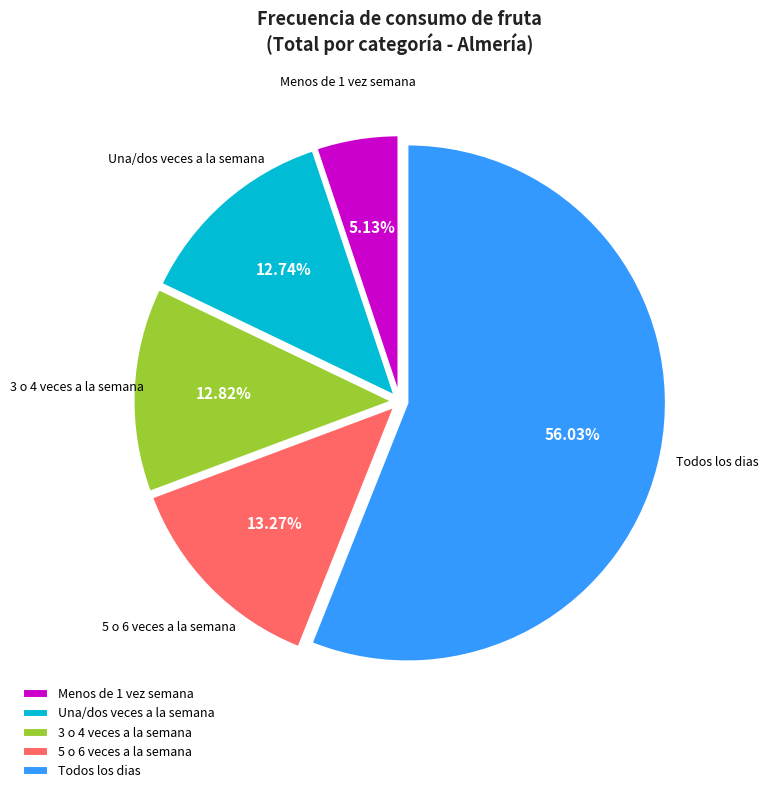

To the nearest percent, what portion does 3 o 4 veces a la semana represent?

13%